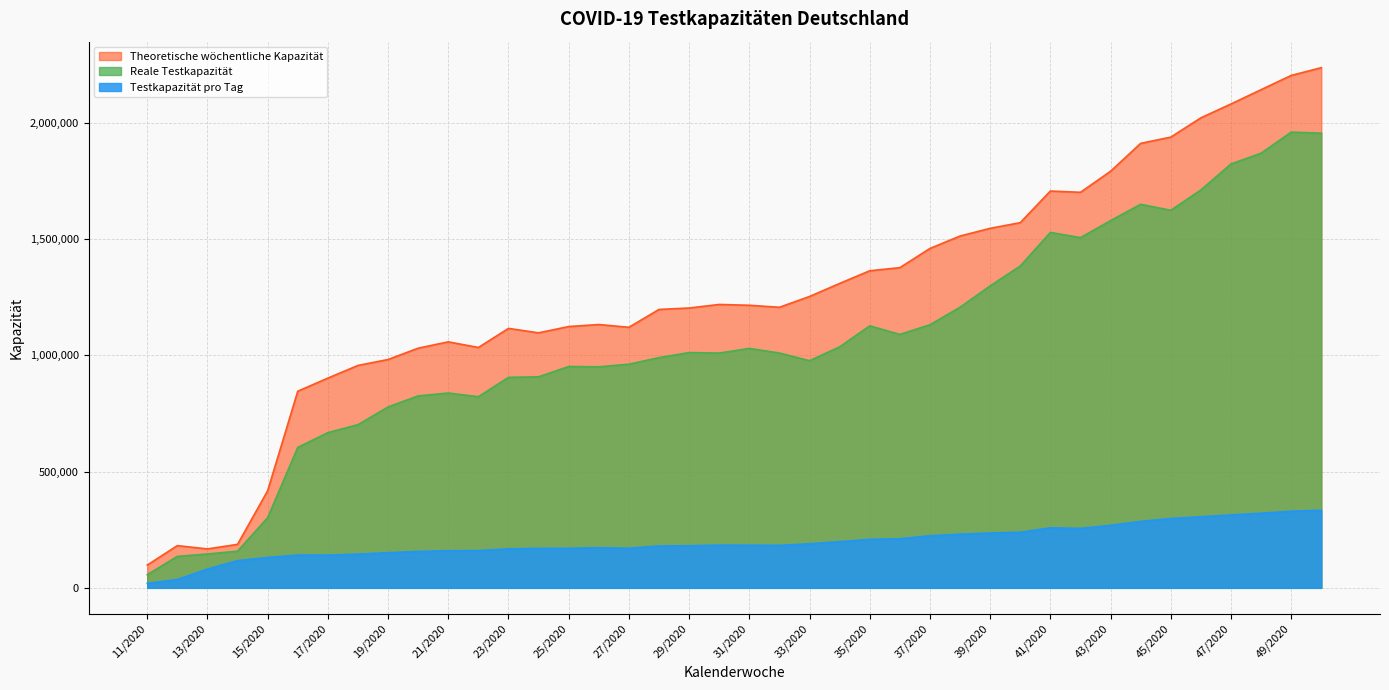

What is the difference between the second highest and minimum values in the Testkapazität pro Tag series?

310066